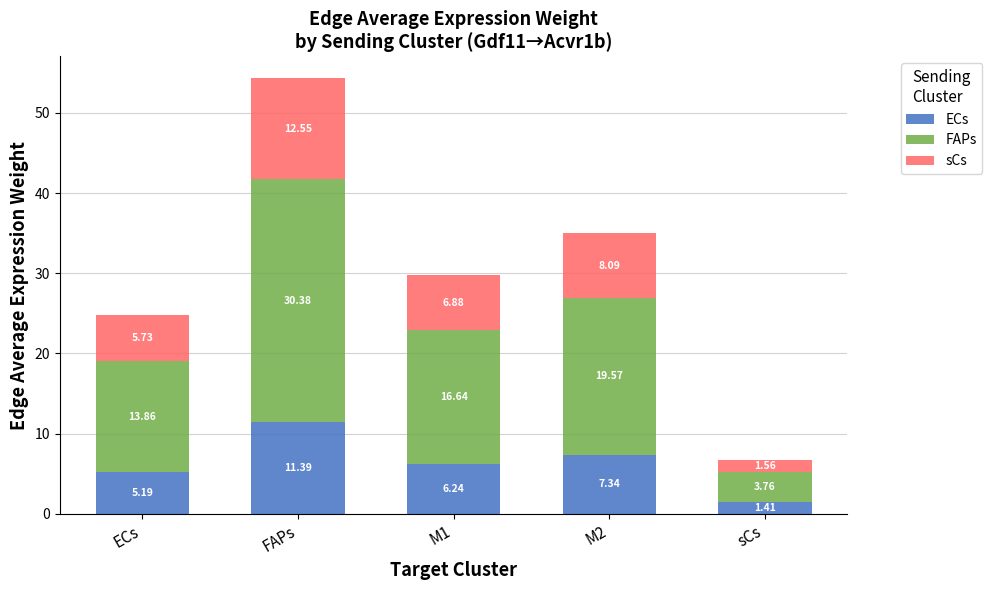

Rank the categories by ECs value from lowest to highest.

sCs, ECs, M1, M2, FAPs